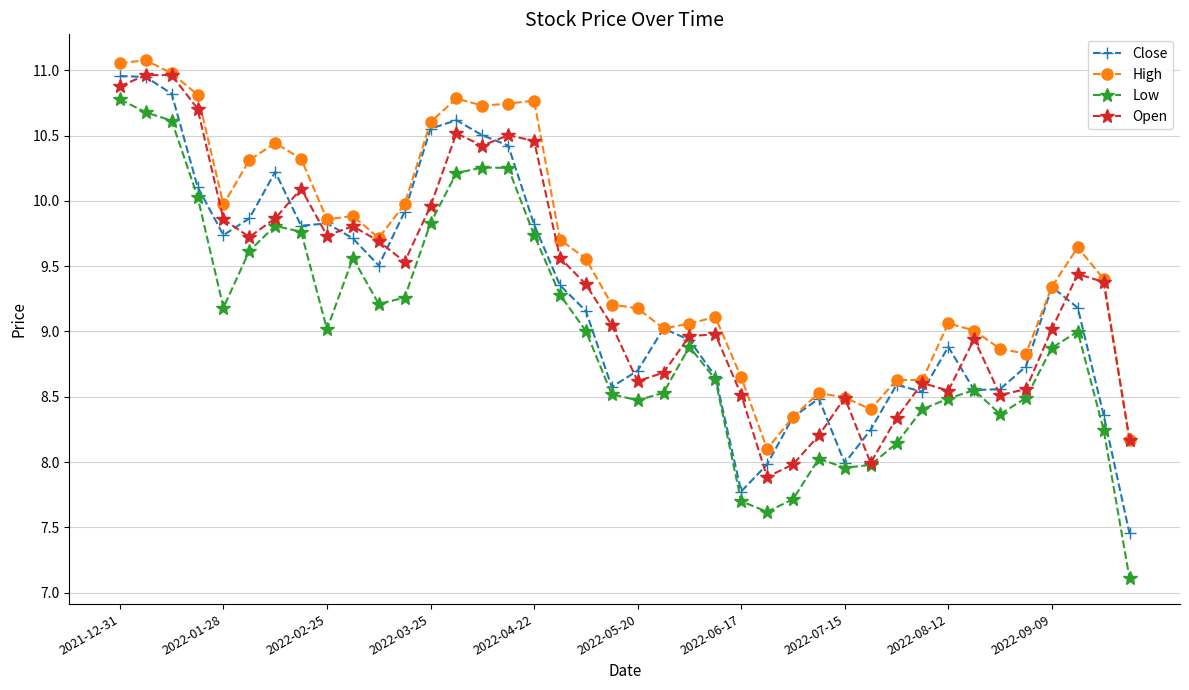

True or false: Open has more than 2 interior local peaks.

True